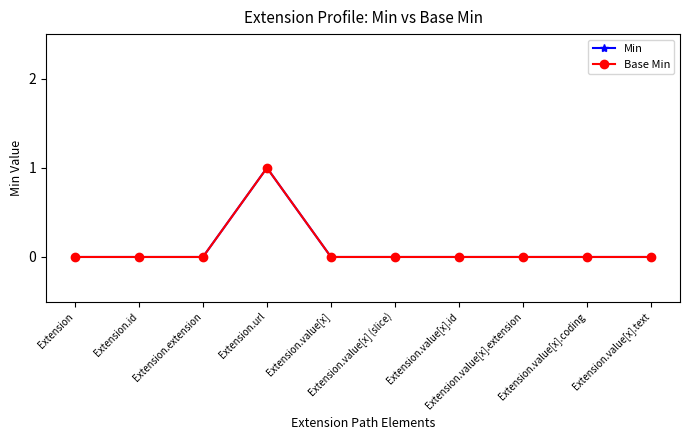

Is this an area chart (filled region under the line)?

No